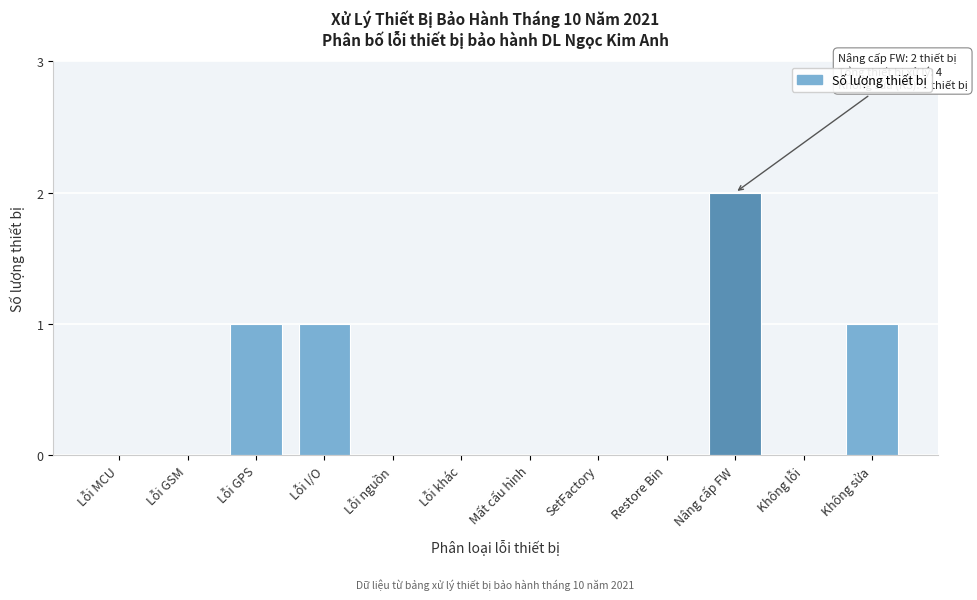

Reading right to left, extract all data points from this chart.

Không sửa=1	Không lỗi=0	Nâng cấp FW=2	Restore Bin=0	SetFactory=0	Mất cấu hình=0	Lỗi khác=0	Lỗi nguồn=0	Lỗi I/O=1	Lỗi GPS=1	Lỗi GSM=0	Lỗi MCU=0